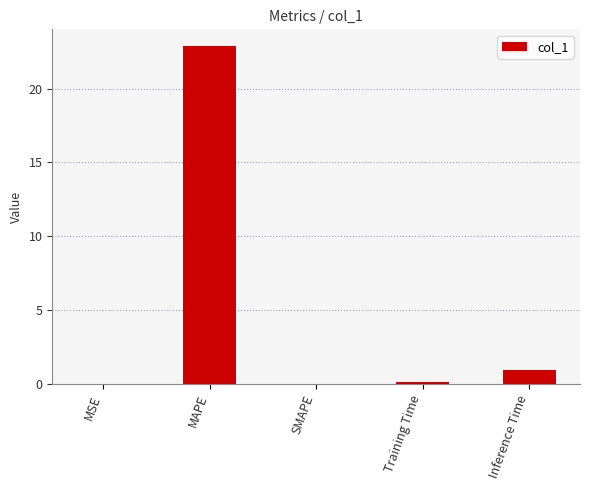

Which category has the highest value across all series?

MAPE